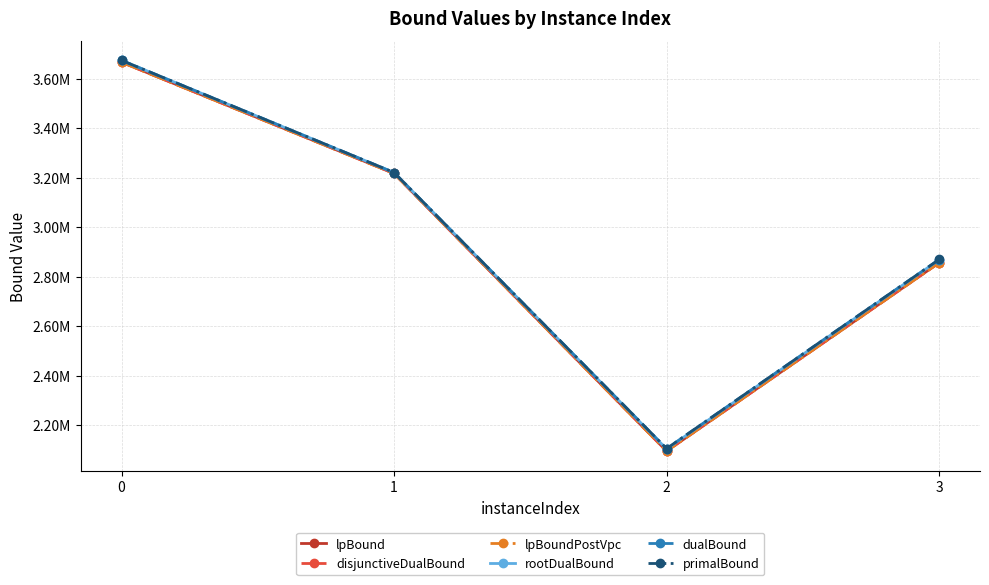

Does the chart have visible grid lines?

Yes